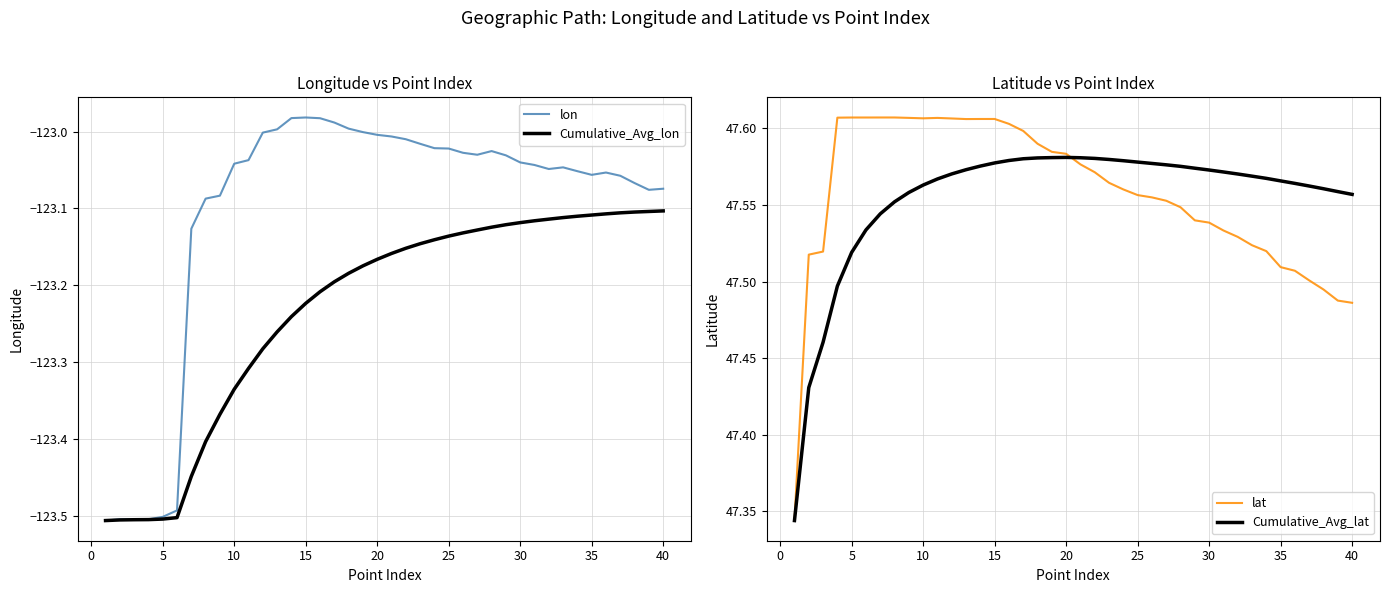

What is the value of the lon point at the 17th from the left?

-123.0